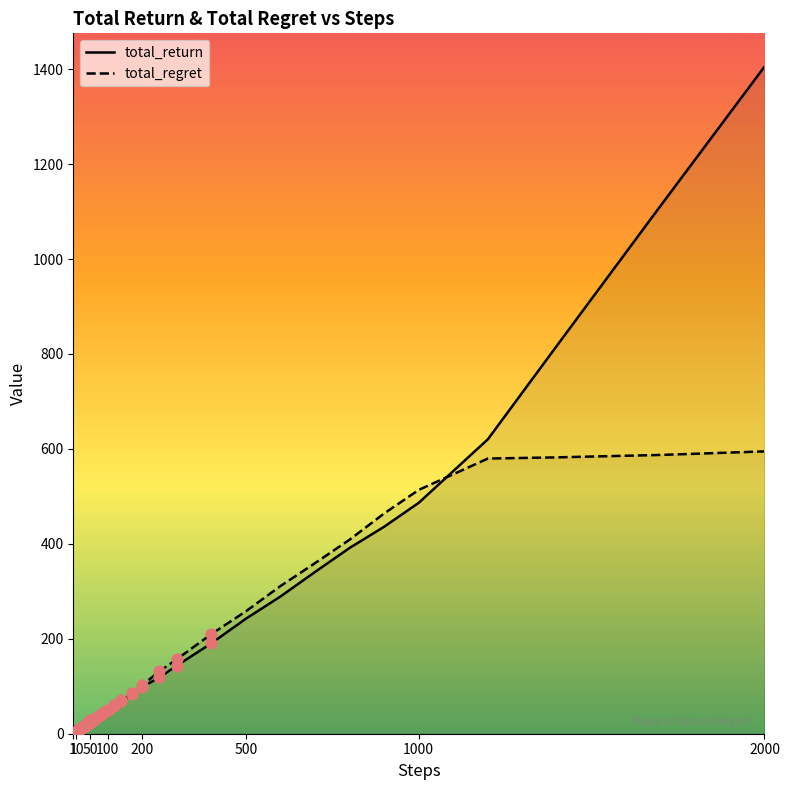

At how many categories does at least one series exceed 877?

2